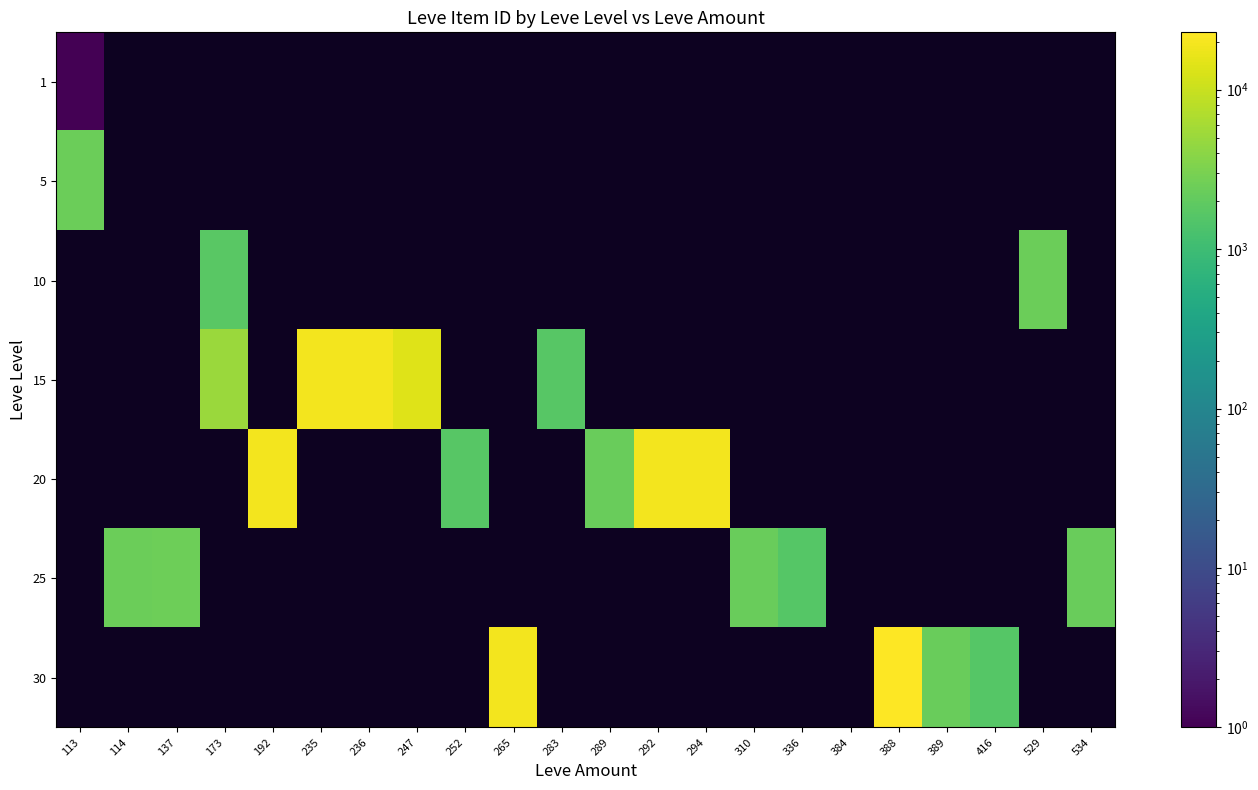

Which category has the highest value in the 10 series?

113